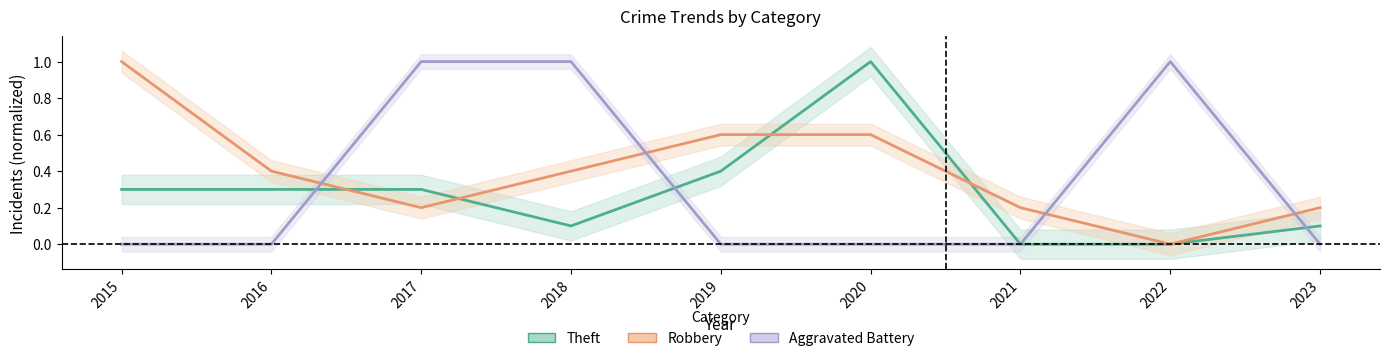

True or false: Aggravated Battery has a value of 1.0 at 2017.

True